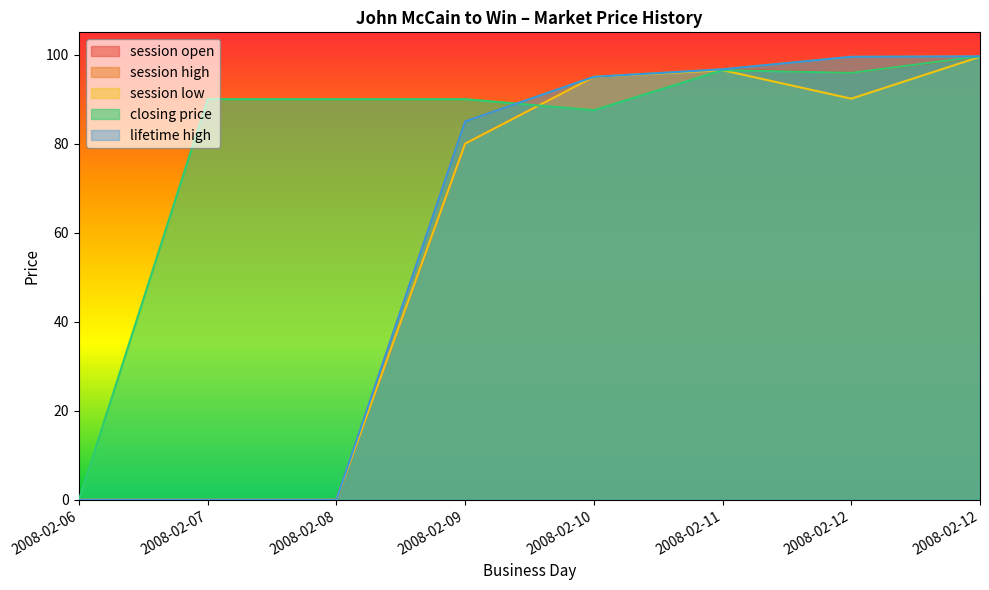

Count the number of data series in this chart.

5